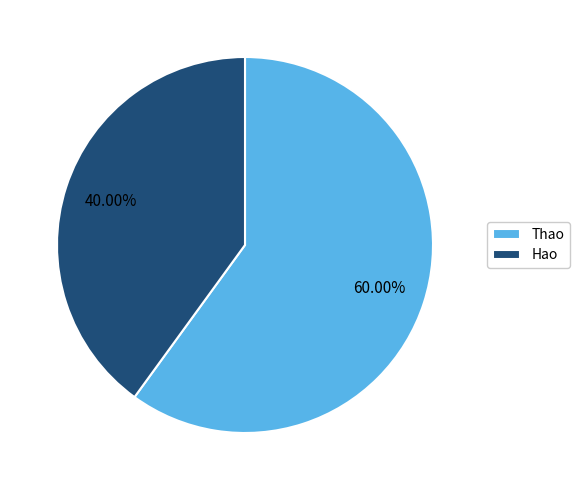

To the nearest percent, what is the difference between the Thao and Hao slice percentages?

20%